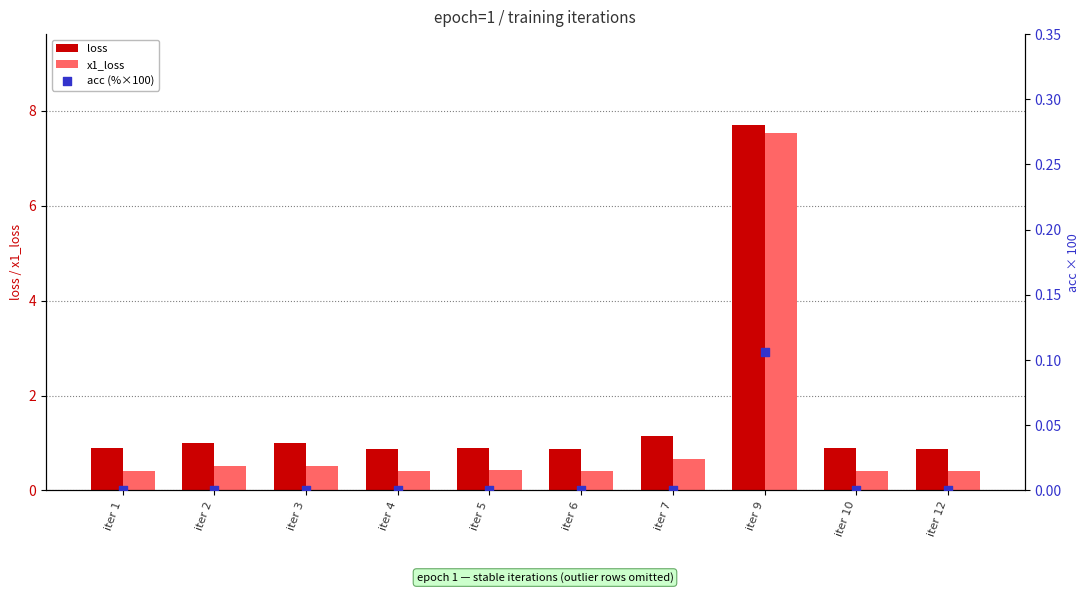

At how many categories does at least one series exceed 5?

1